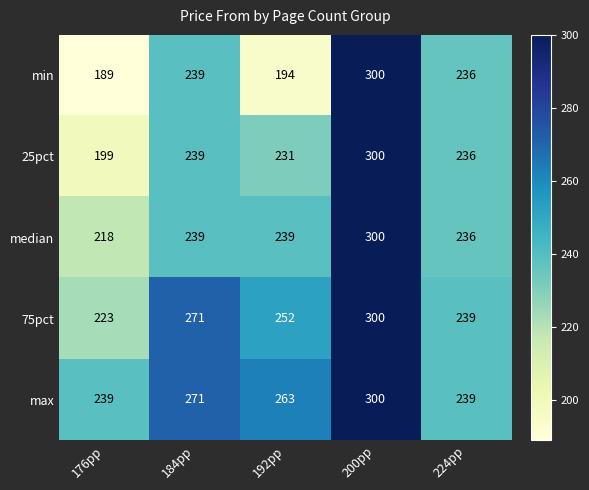

The 25pct series shows 236 at 224pp. True or false?

True